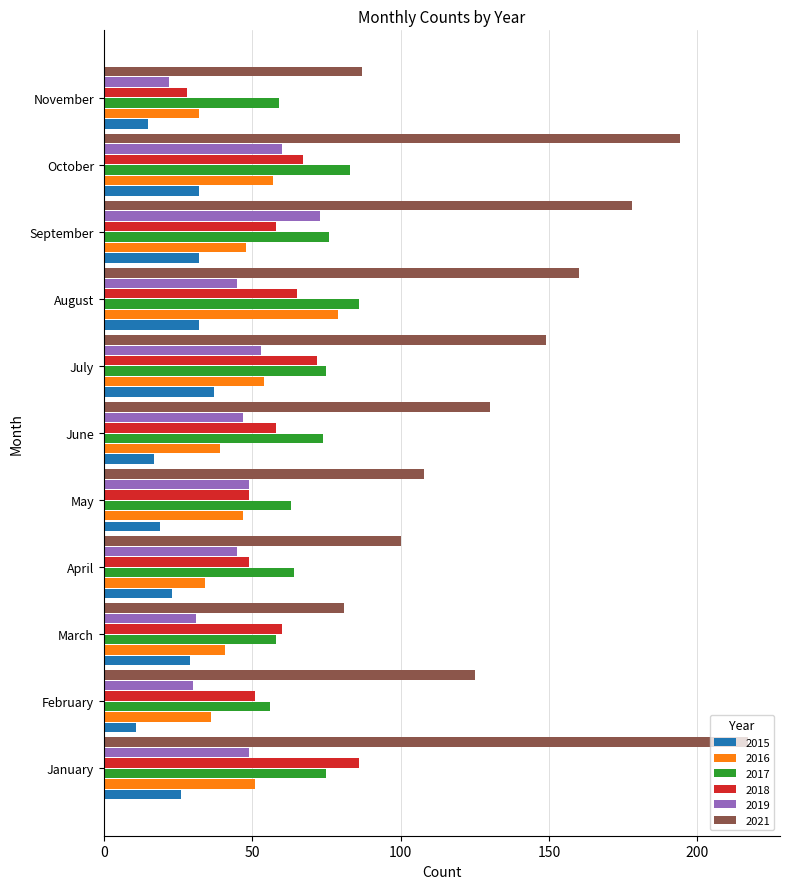

Is the value of 2017 at January greater than the value of 2019 at September?

Yes